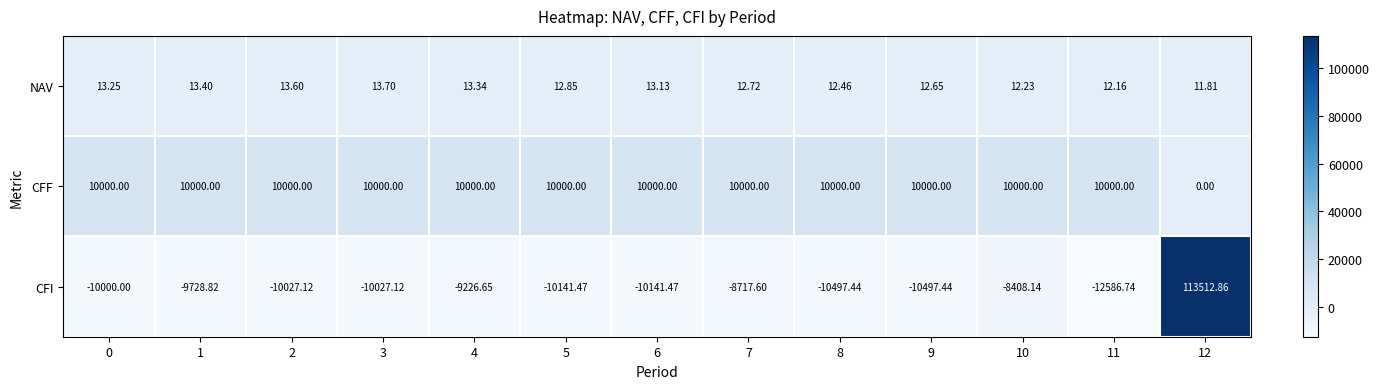

Which series has the largest total across all categories?

CFF